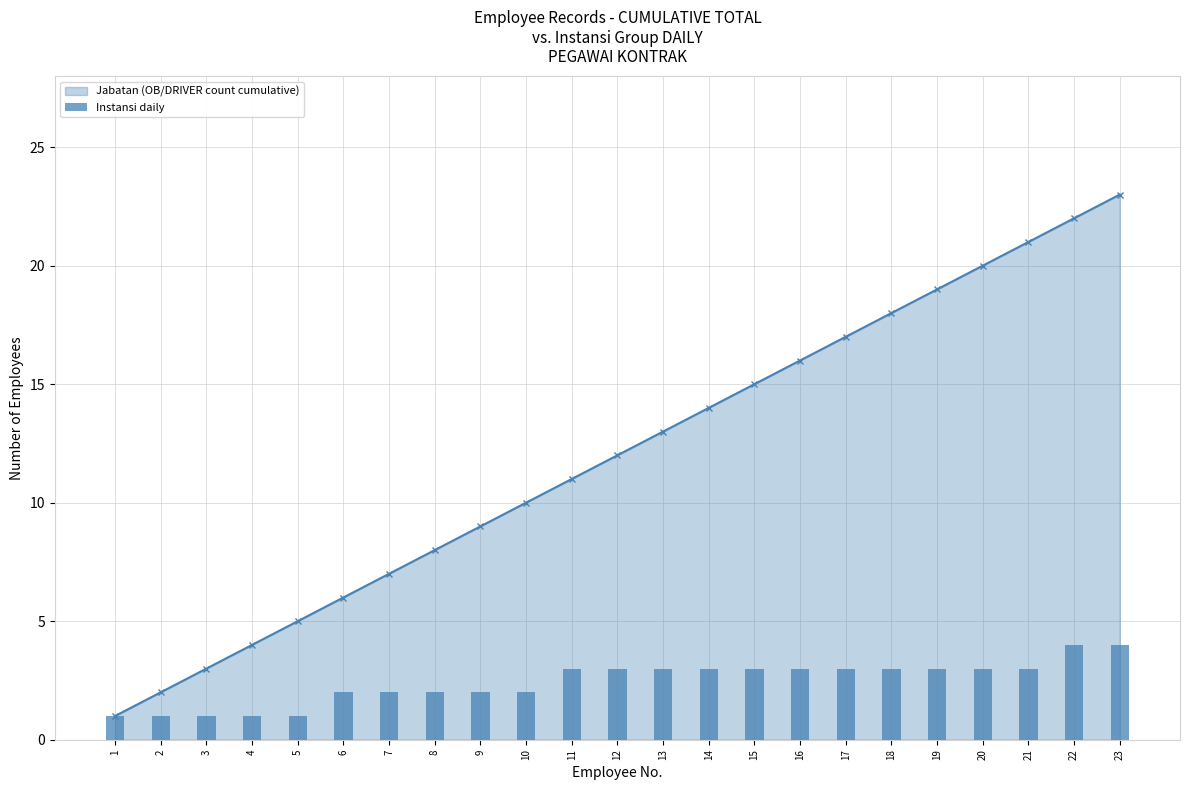

At which label does the data first exceed 3?

22